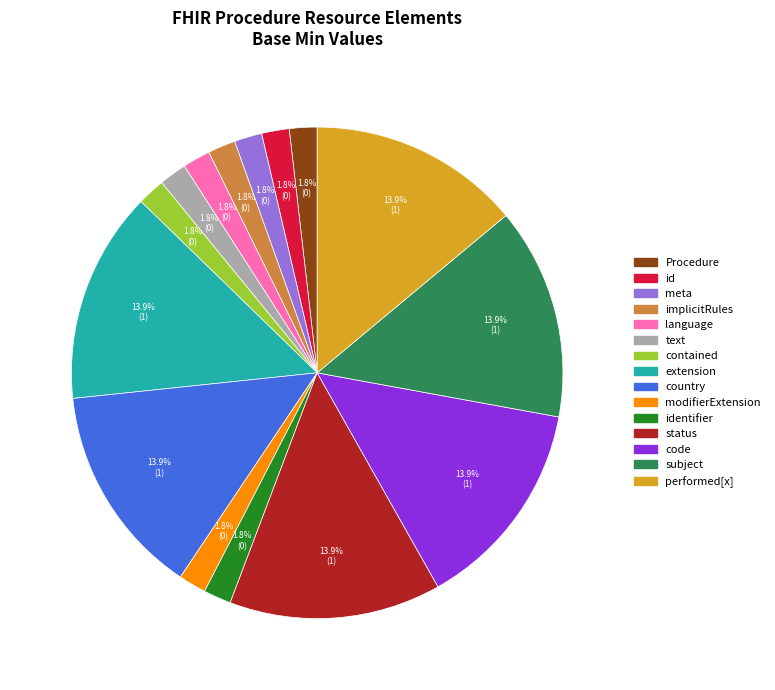

Is there any slice that represents more than half of the pie?

No